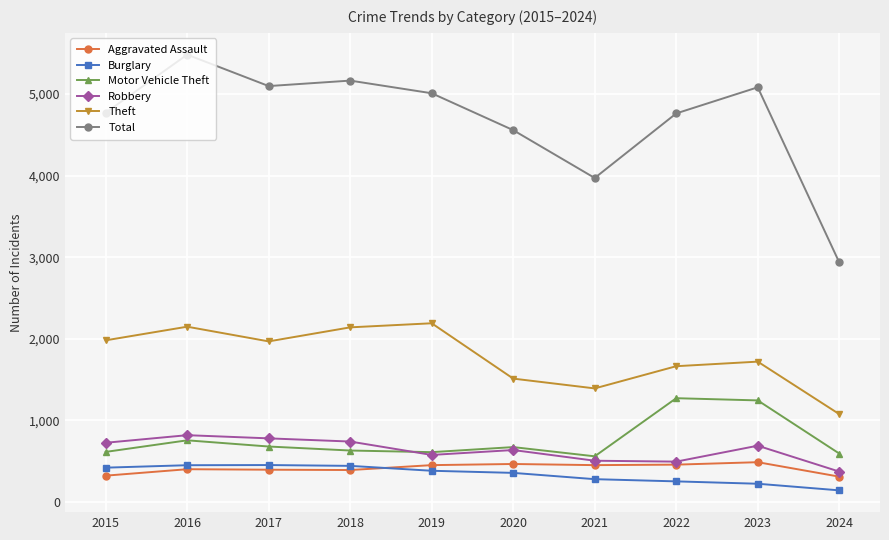

True or false: Robbery and Theft intersect in this chart.

False